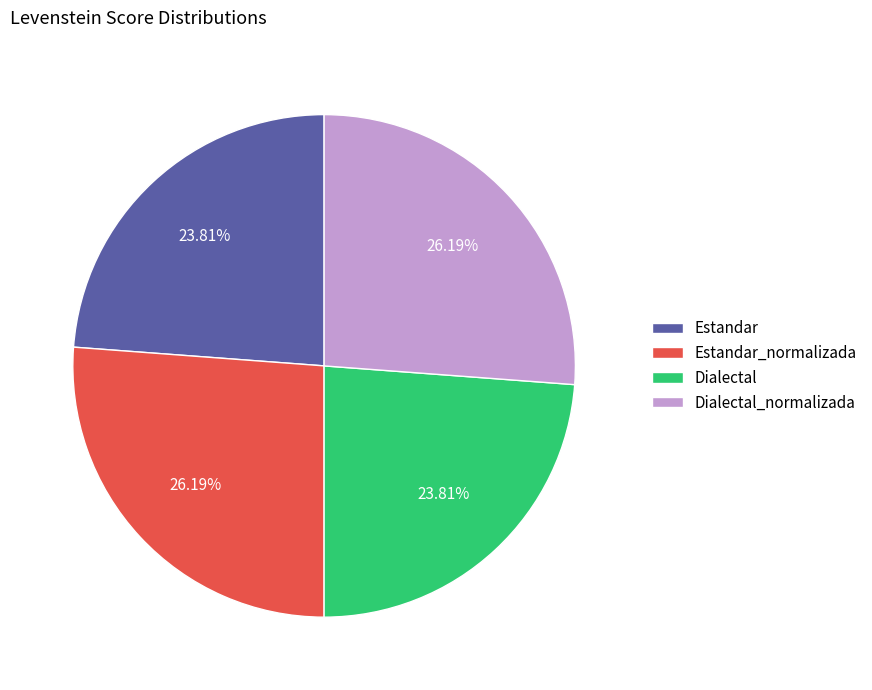

Is there any slice that represents more than half of the pie?

No